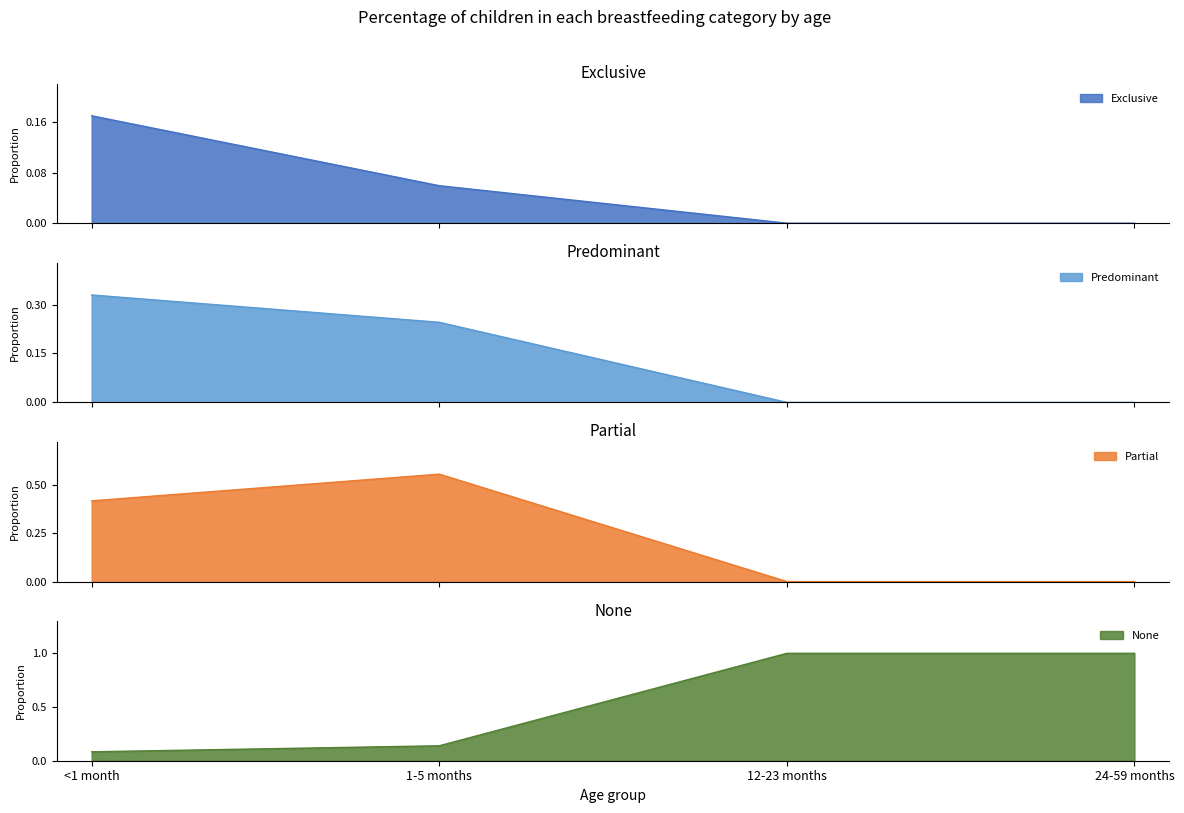

How many positive values does the Partial series have?

2